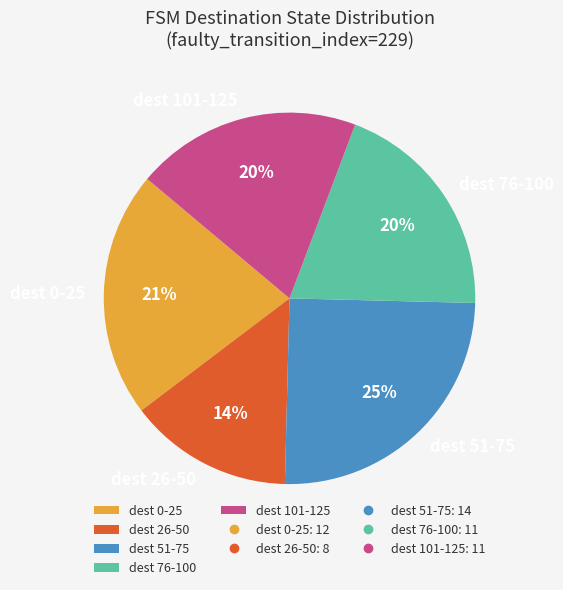

What is the ratio of the value at dest 76-100 to the value at dest 101-125?

1.0